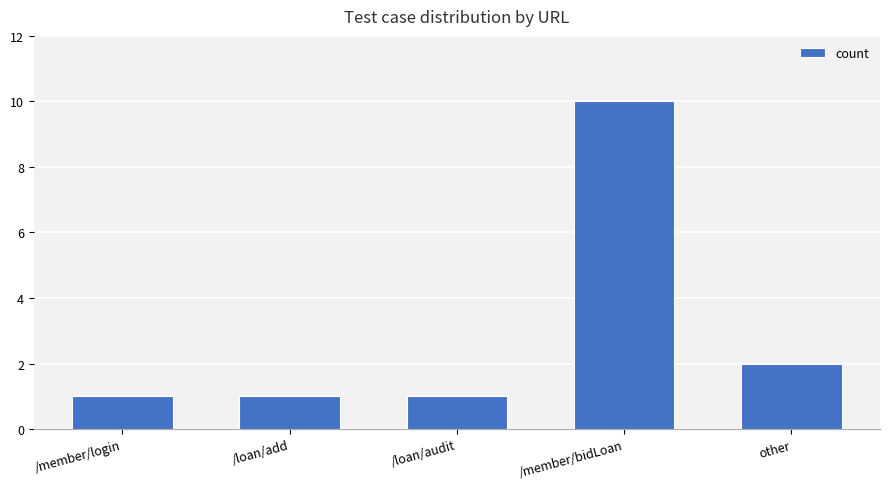

The chart shows a value of 1 at other. True or false?

False